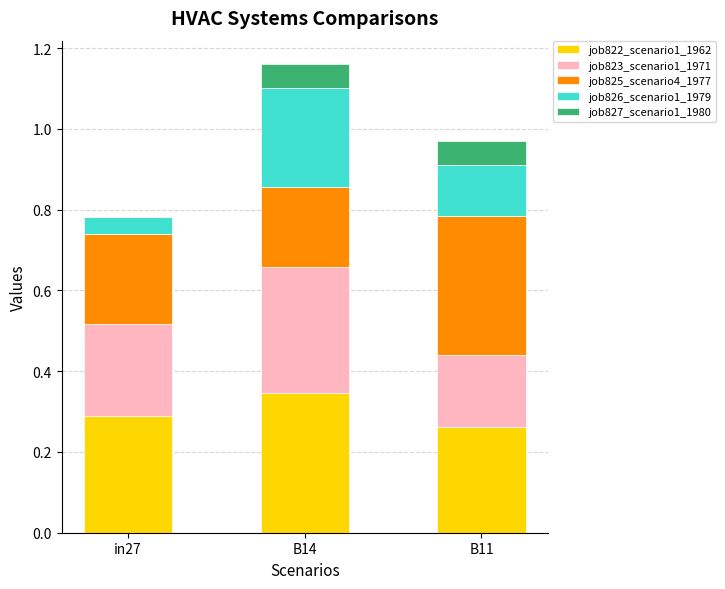

The job822_scenario1_1962 series shows 0.5 at B14. True or false?

False